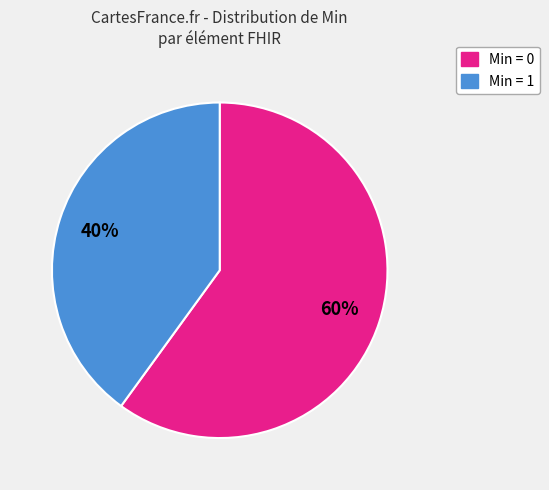

Does any single category account for the majority?

Yes